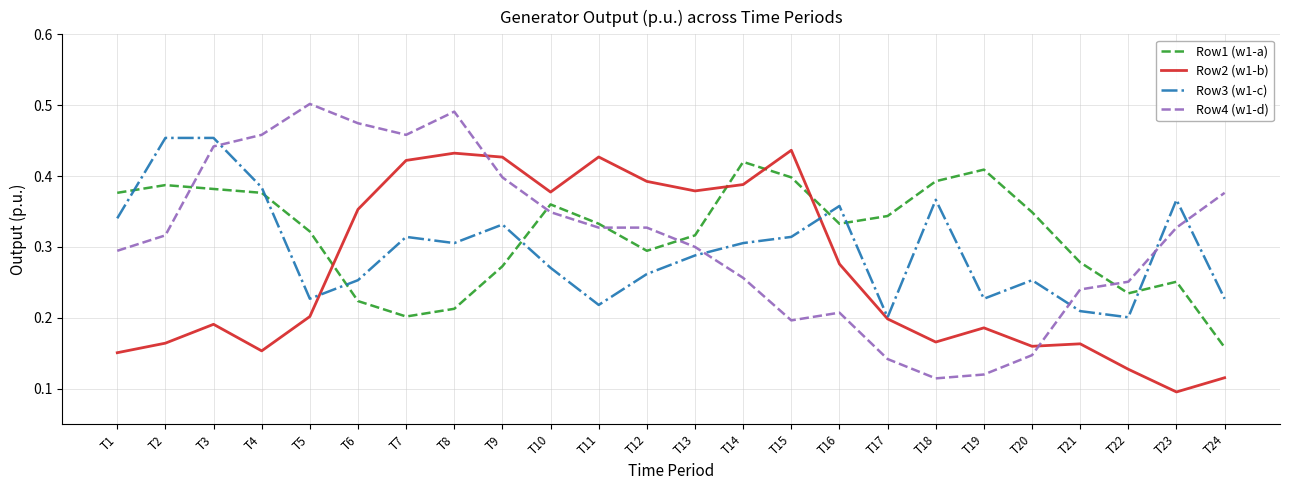

The value of Row3 (w1-c) at T5 is 0.4. True or false?

False